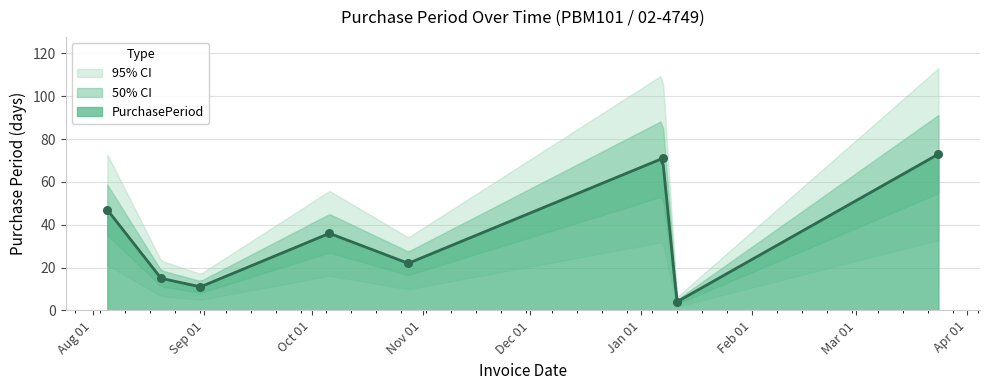

Which has a higher value, 2015-10-06 or 2015-08-31?

2015-10-06